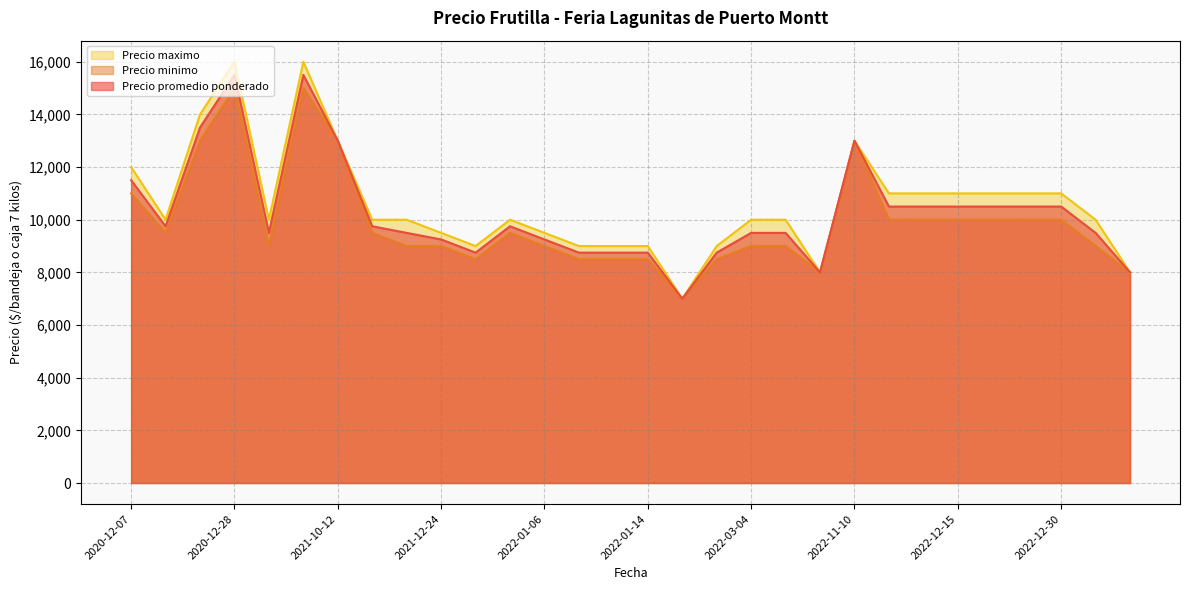

Is the value of Precio promedio ponderado at 2023-01-11 greater than the value of Precio maximo at 2022-01-06?

No